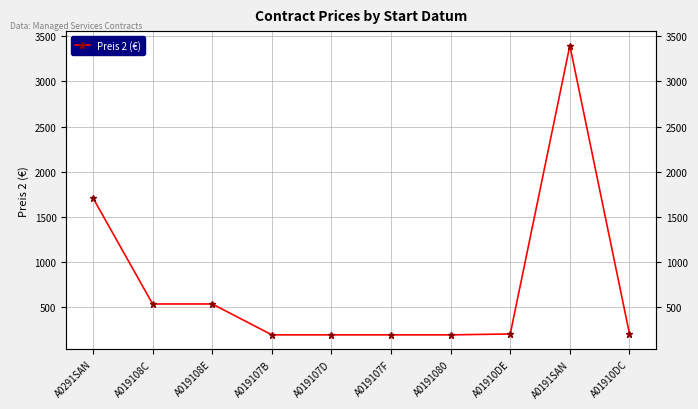

How many points are higher than both their immediate neighbors (excluding endpoints)?

1